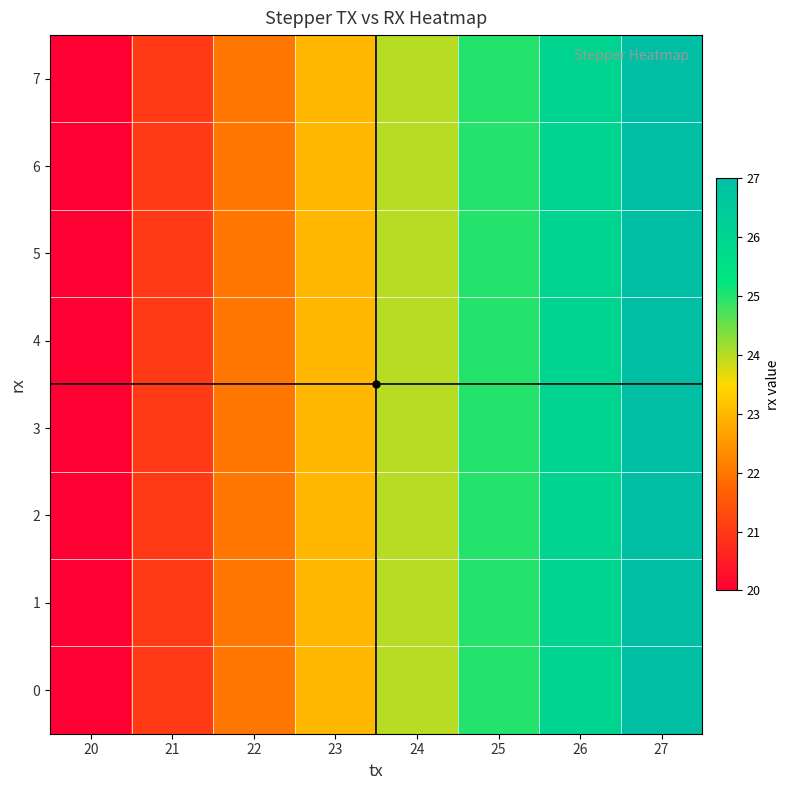

What is the maximum value shown in the chart?

27